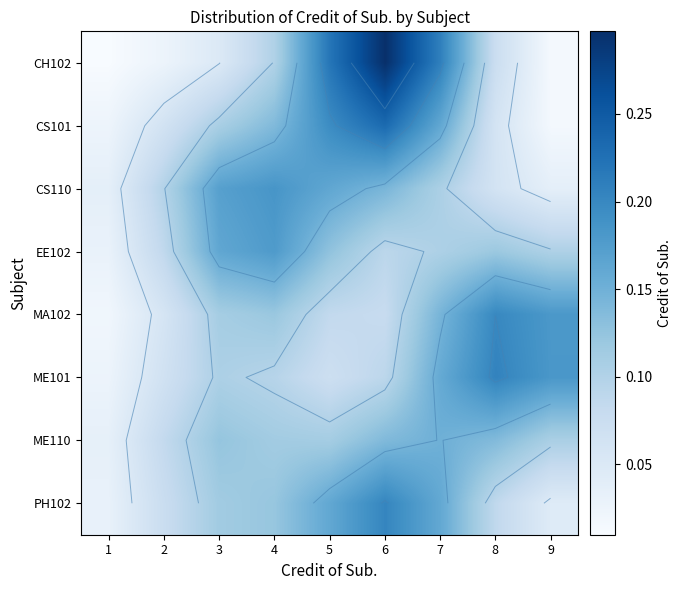

Where is ME101 nearest to the value 0?

1